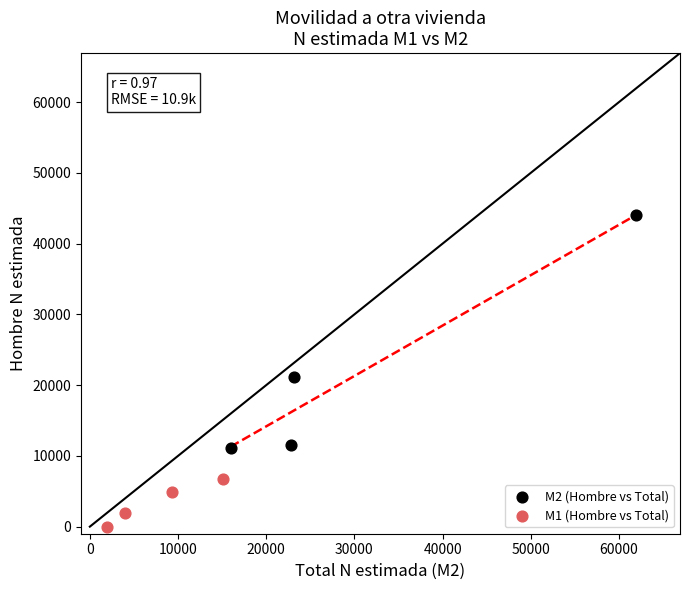

Which series reaches the maximum Y coordinate?

M2 (Hombre vs Total)